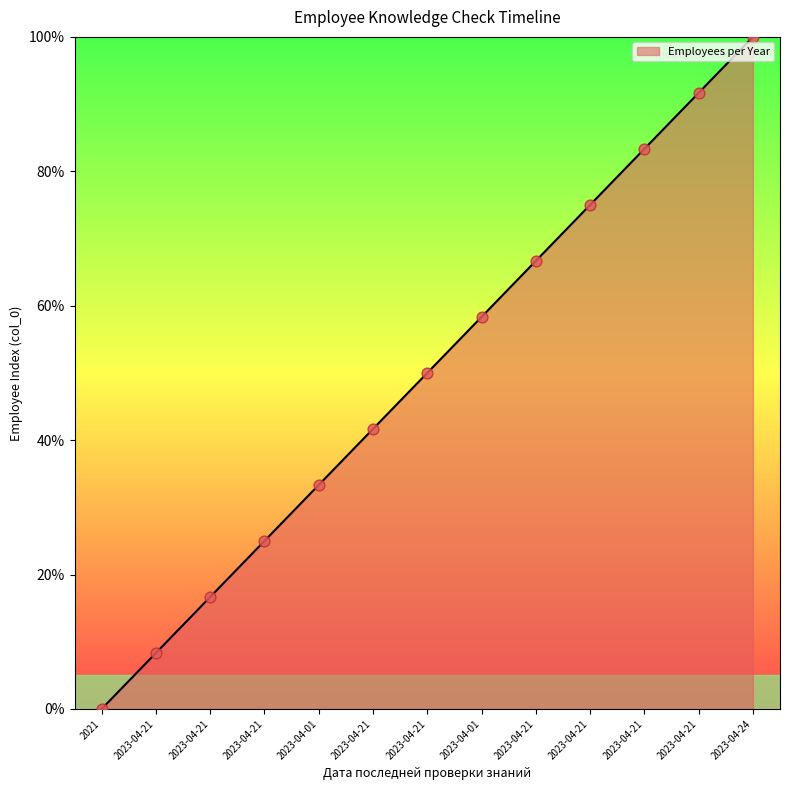

What is the change in value from 2023-04-21 to 2023-04-21?

+75.0